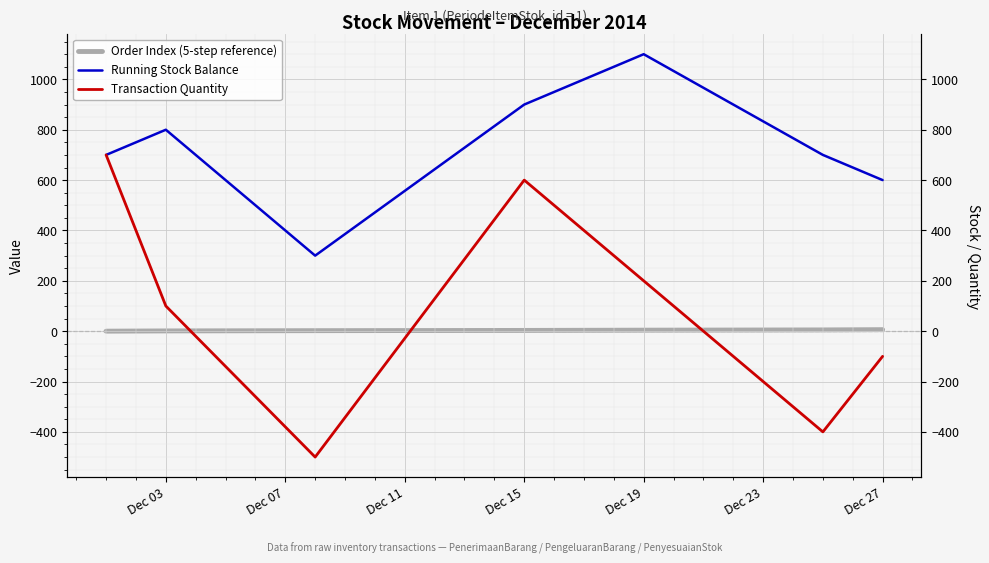

What is the value of the Transaction Quantity point at the 6th from the left?

-400